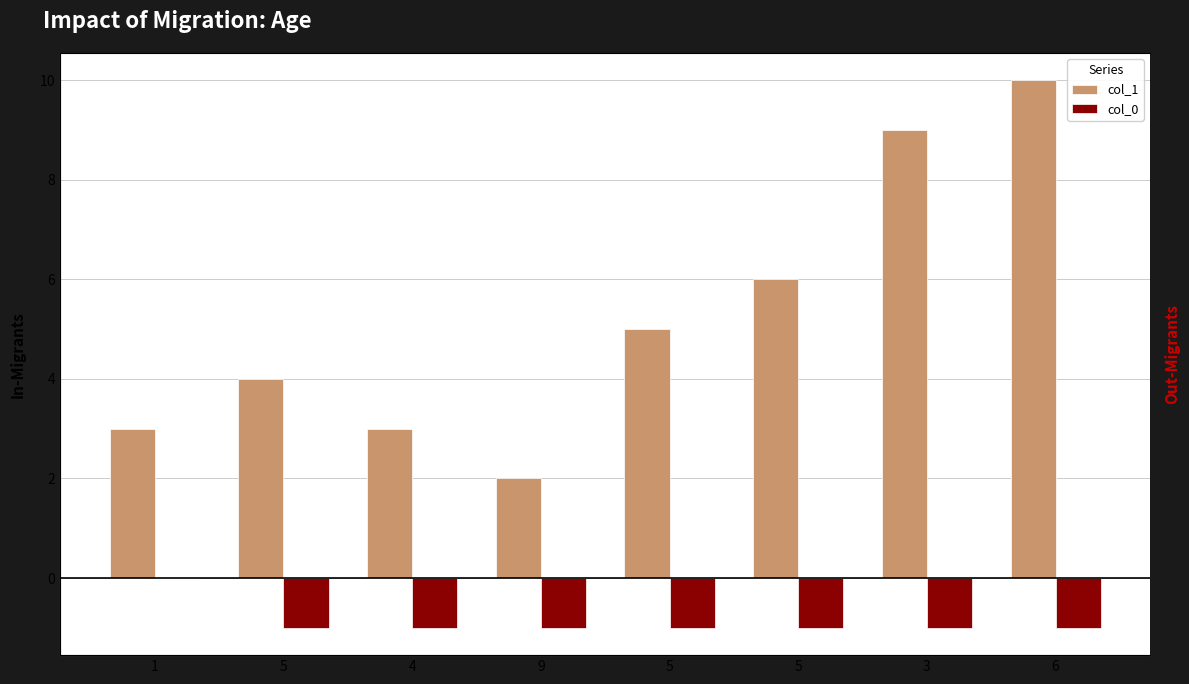

Which series has the largest range (max minus min)?

col_1